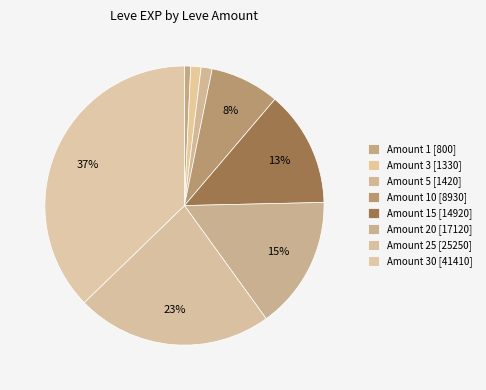

How many segments does this pie chart have?

8